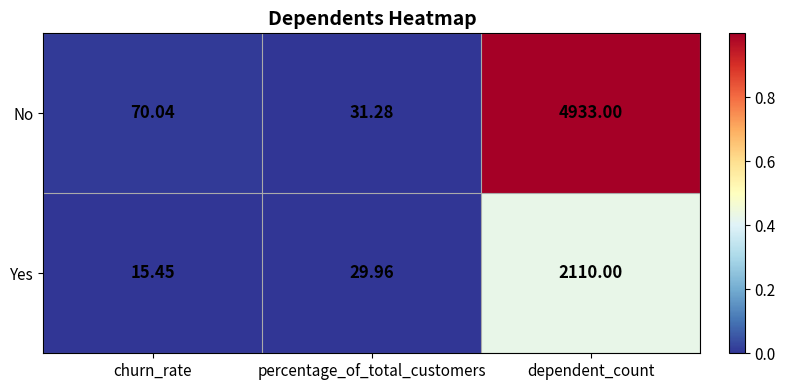

Which category has the lowest value across all series?

churn_rate